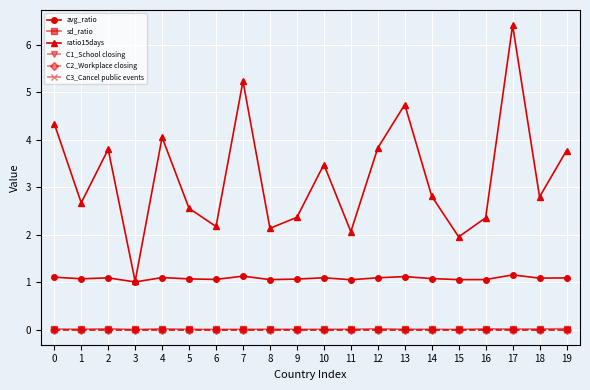

Does the chart have visible grid lines?

Yes